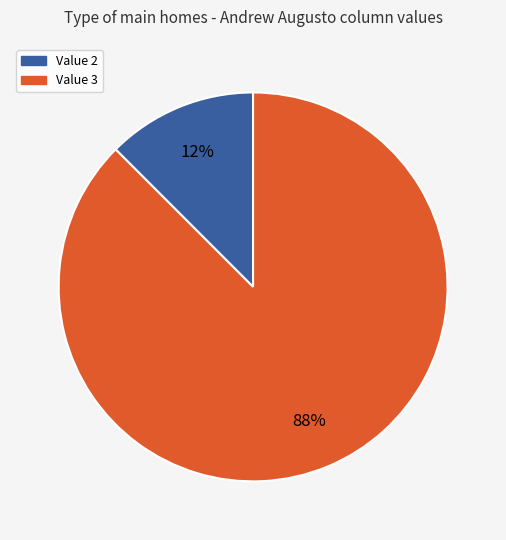

Does any single category account for the majority?

Yes